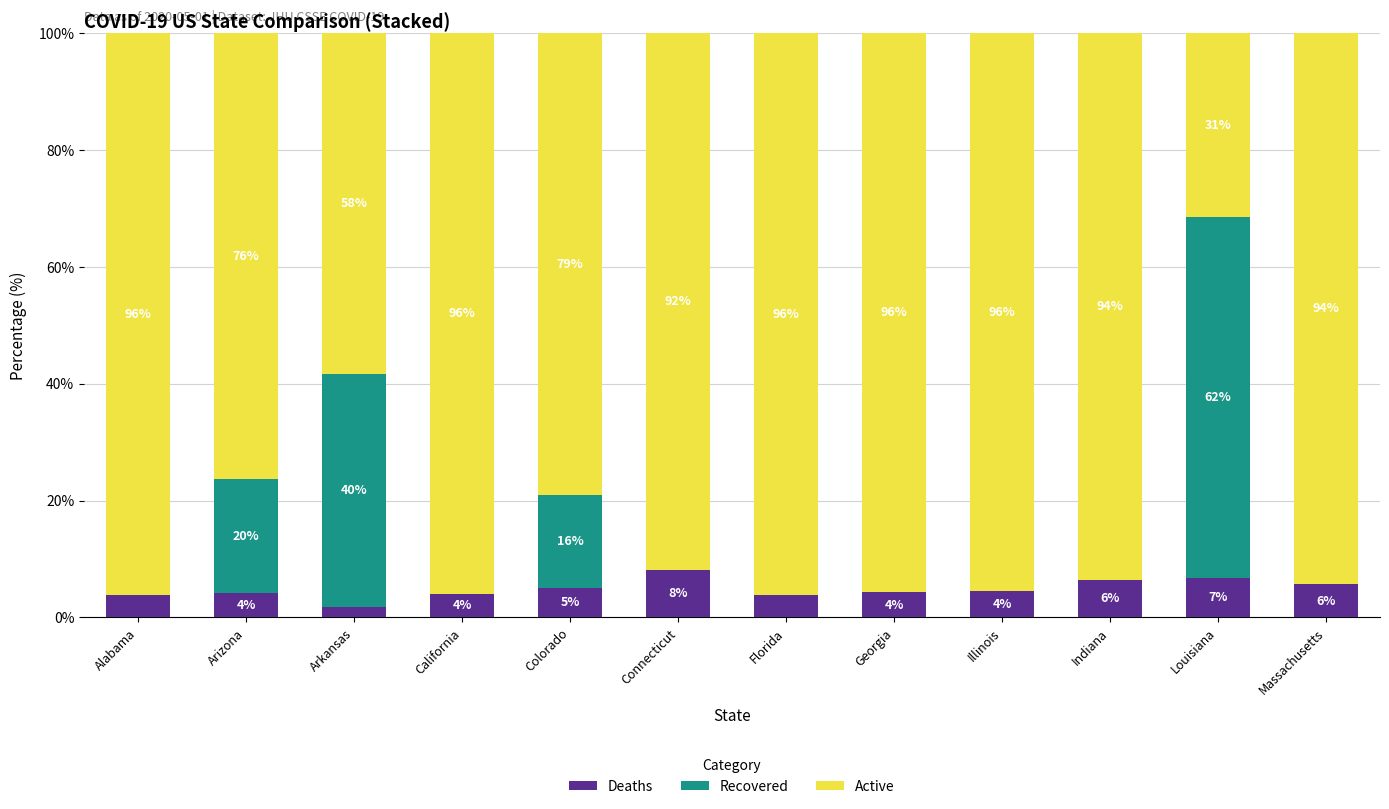

What is the total value across all series at Indiana?

100.0